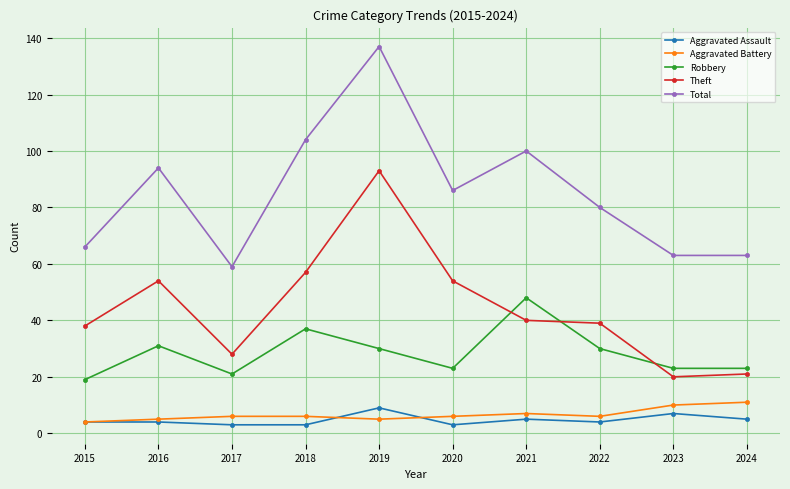

What is the sum of the Theft values at 2016 and 2021?

94